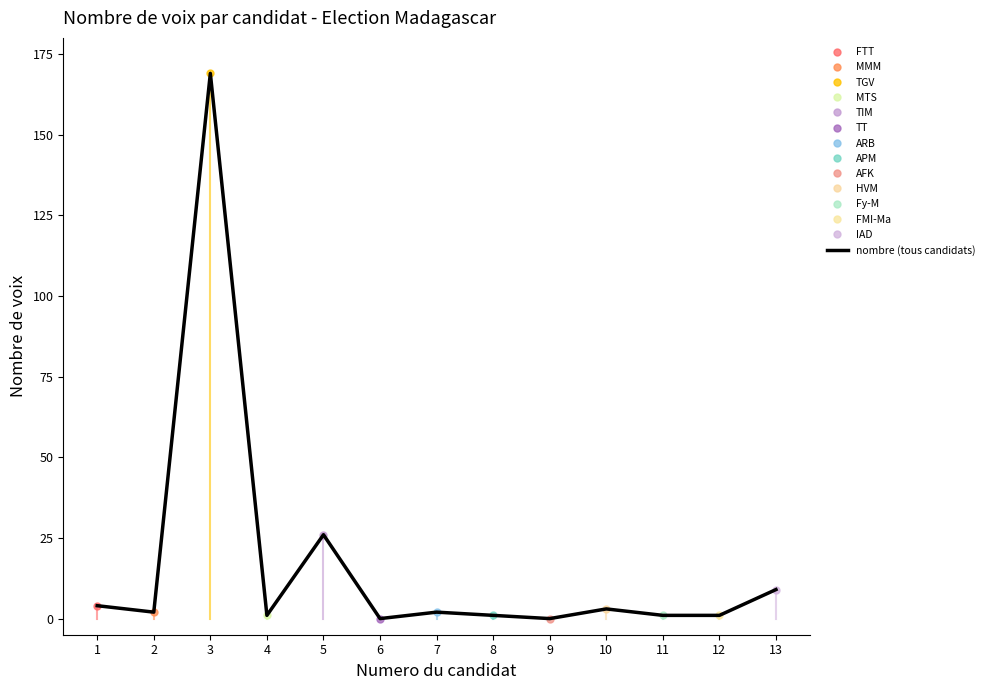

The chart shows a value of 1 at 4. True or false?

True